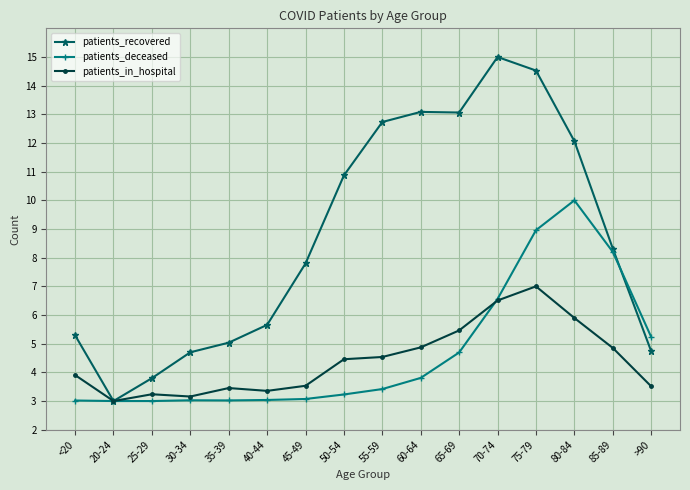

True or false: patients_in_hospital and patients_deceased intersect in this chart.

True